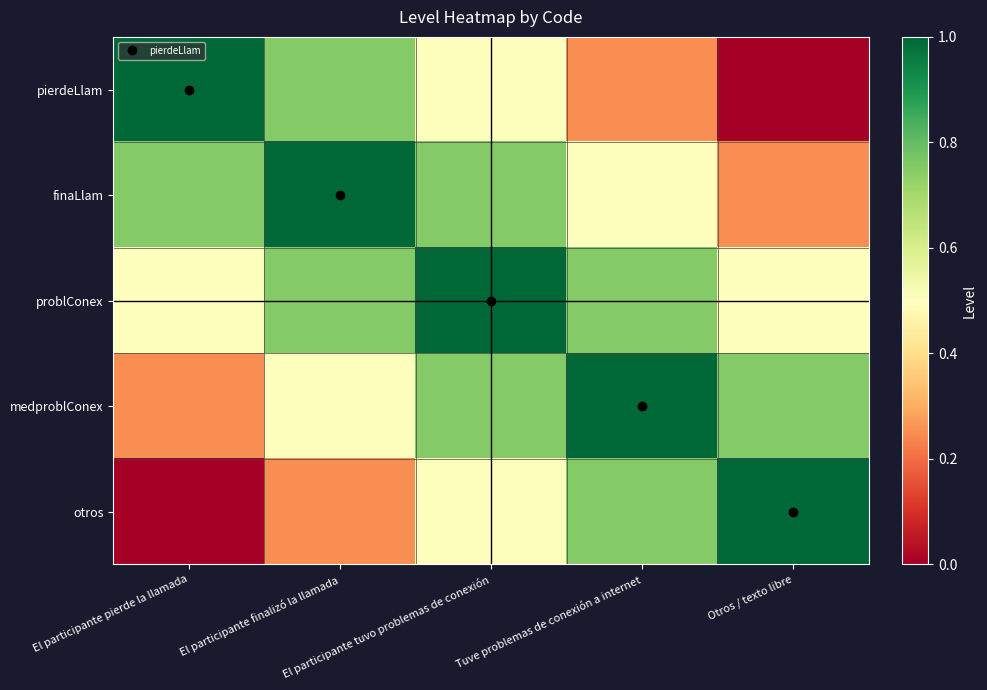

Which has a higher value, Tuve problemas de conexión a internet or El participante pierde la llamada?

El participante pierde la llamada